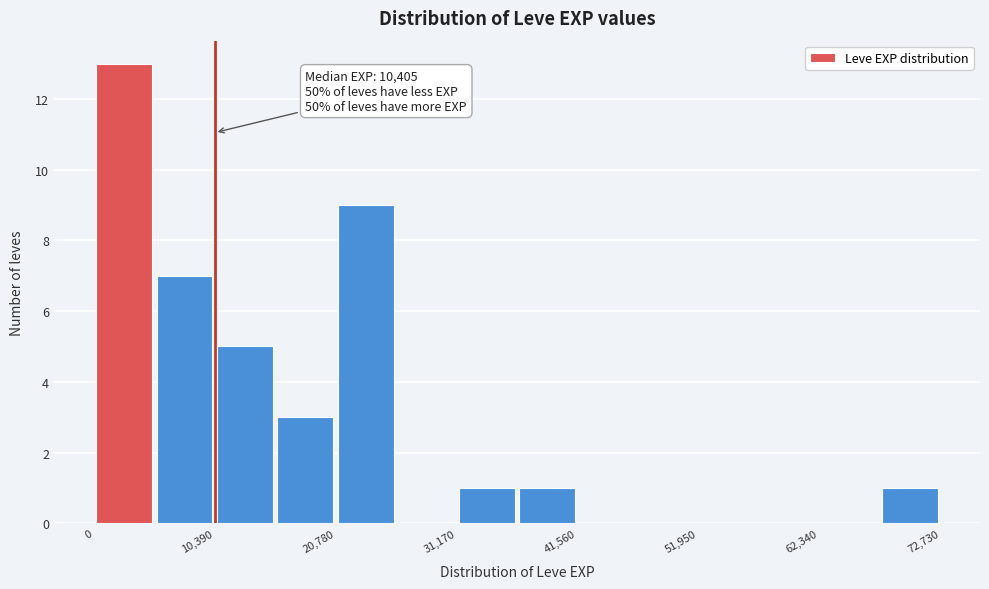

Around what value on the x-axis is the tallest bar? Give the approximate position of its centre, as read against the axis.

2000